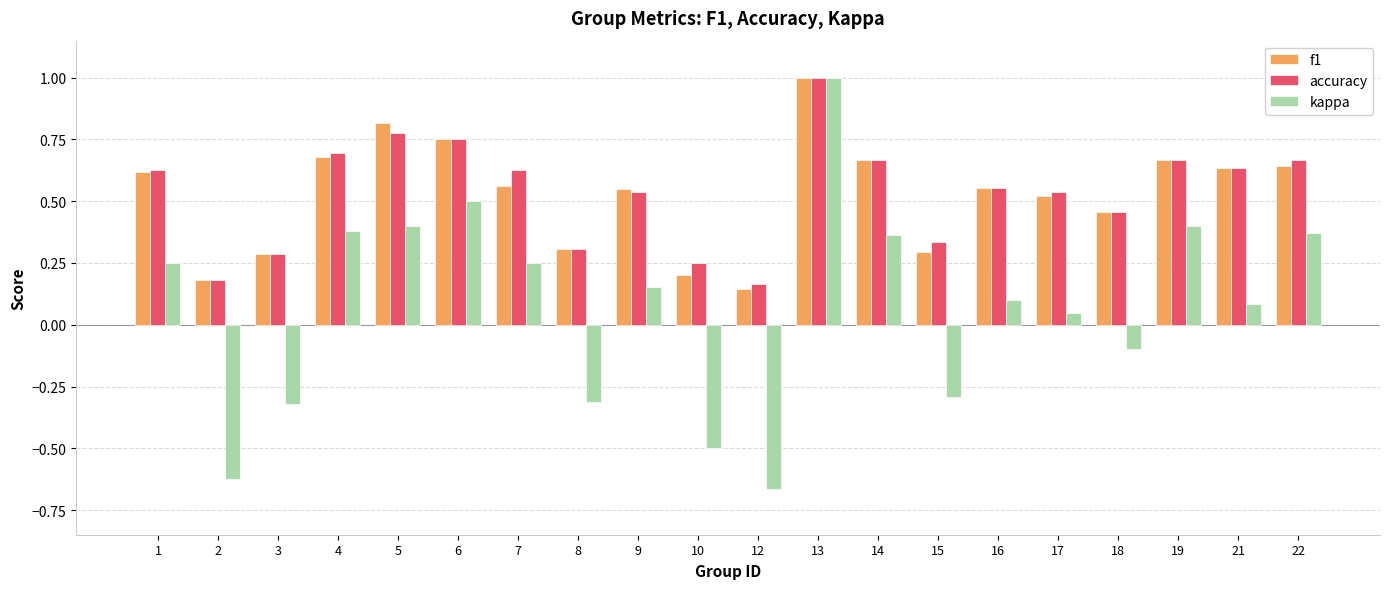

Is the value of kappa at 9 greater than the value of accuracy at 1?

No